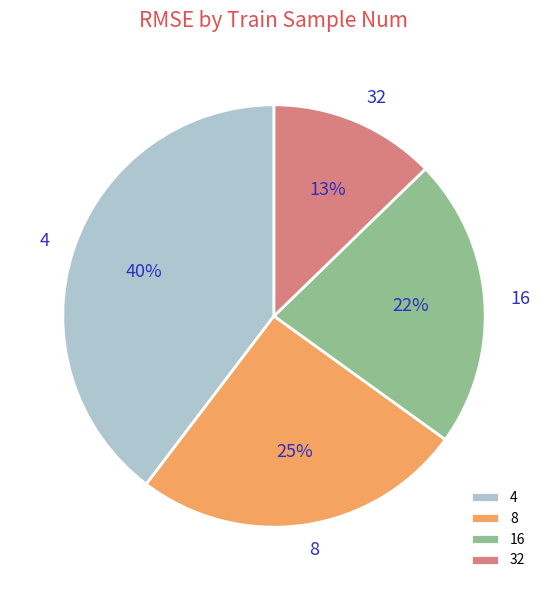

Does 8 account for over 50% of the chart?

No